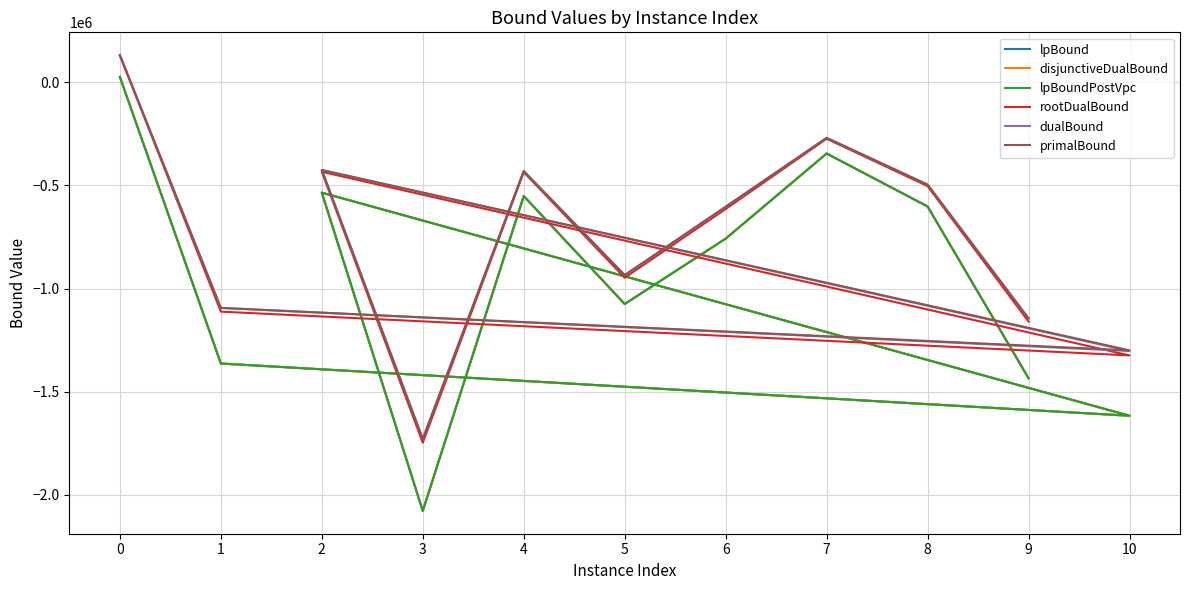

Reading right to left, what are all the values shown in this chart?

lpBound: -1434594.3	-602524.1	-346017.5	-758382.5	-1075021.6	-551916.6	-2077296.6	-535658.9	-1616266.7	-1363230.2	25302.2
disjunctiveDualBound: -1434594.3	-602524.1	-346017.5	-758382.5	-1075021.6	-551916.6	-2077296.6	-535658.9	-1616266.7	-1363230.2	25302.2
lpBoundPostVpc: -1434594.3	-602524.1	-346017.5	-758382.5	-1075021.6	-551916.6	-2077296.6	-535658.9	-1616266.7	-1363230.2	25302.2
rootDualBound: -1160284.3	-503767.7	-274449.0	-614822.8	-947661.6	-436602.3	-1746906.0	-434448.8	-1323964.6	-1111877.2	129582.4
dualBound: -1144652.3	-496807.3	-270404.9	-604685.4	-935071.2	-431111.0	-1728369.8	-425944.5	-1302742.6	-1093963.8	130583.0
primalBound: -1144538.0	-496759.0	-270378.0	-603440.0	-934978.0	-431068.0	-1728197.0	-425902.0	-1299571.0	-1093855.0	130596.0